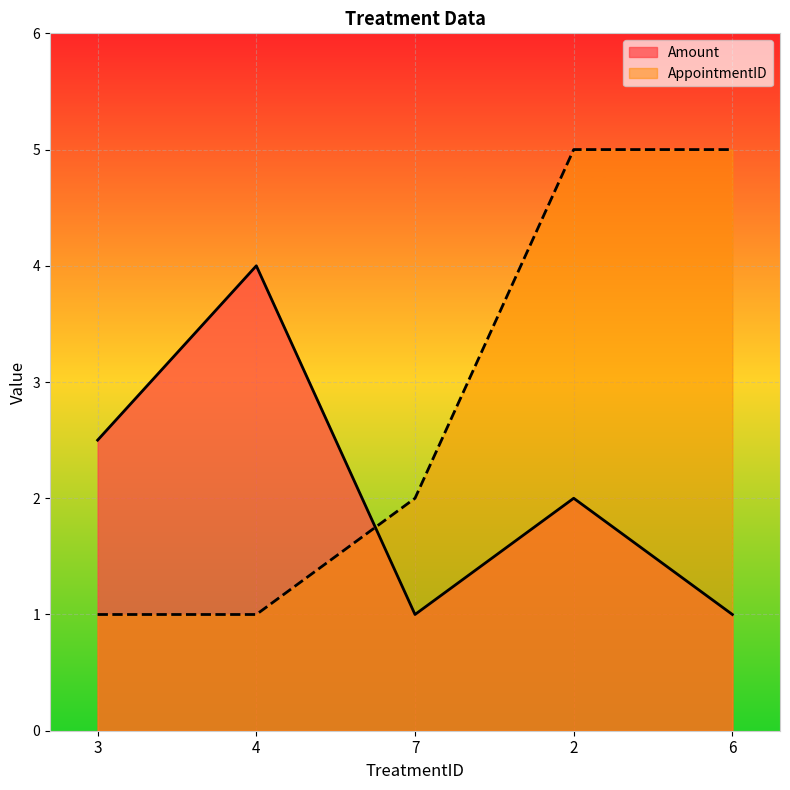

Is the value of Amount at 3 greater than the value of AppointmentID at 7?

Yes